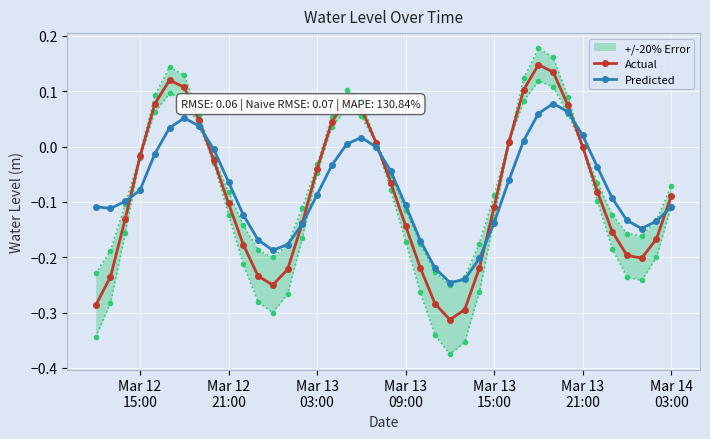

How many interior local peaks does the Actual series have?

3